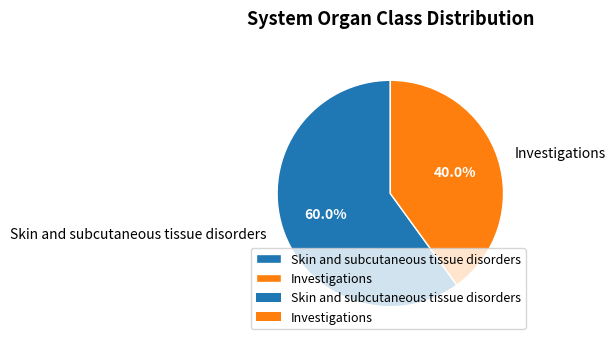

Which slice is the smallest?

Investigations